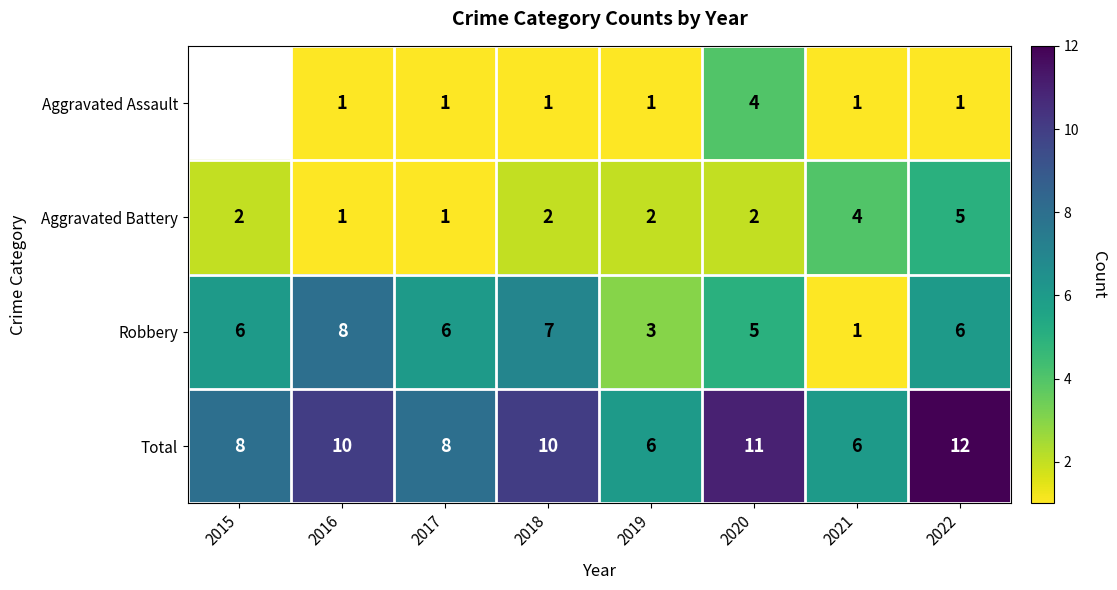

What is the difference between the Total values at 2016 and 2021?

4